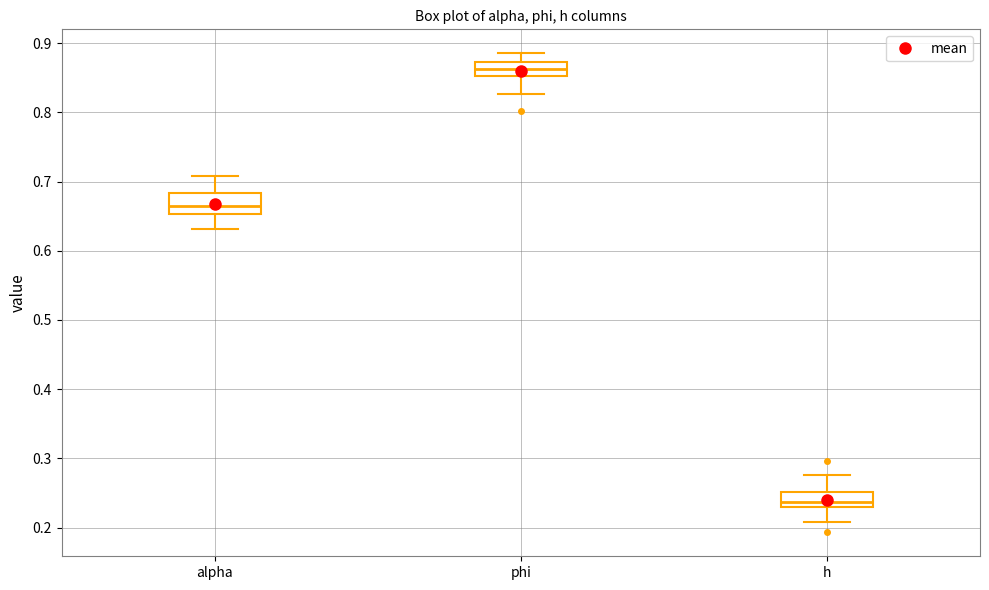

Reading left to right, read every box against the y-axis: the position of its median line, the range the box covers, and the ends of its whiskers. The values are not printed on the chart, so give them approximately, as read against the axis.

alpha: median 0.66, box 0.65 to 0.68, whiskers 0.63 to 0.71
phi: median 0.86, box 0.85 to 0.87, whiskers 0.83 to 0.89
h: median 0.24, box 0.23 to 0.25, whiskers 0.21 to 0.28